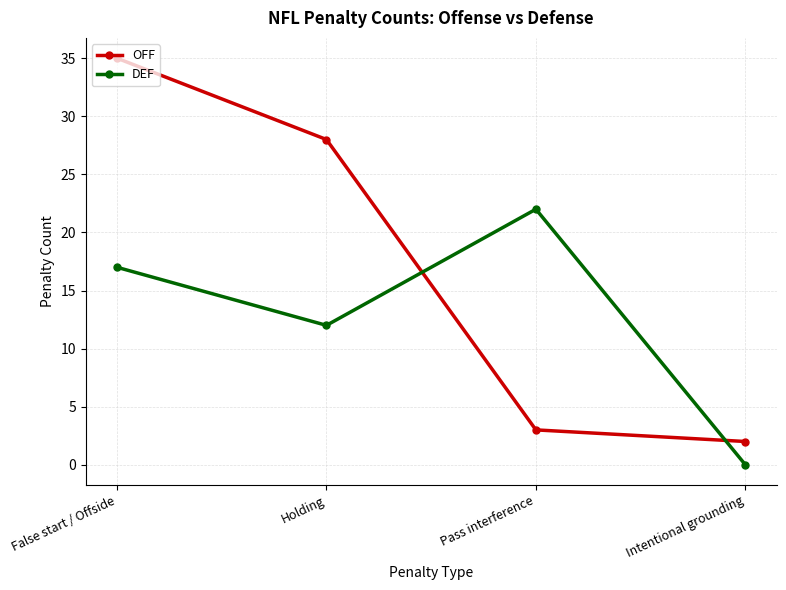

Where is DEF nearest to the value 11?

Holding